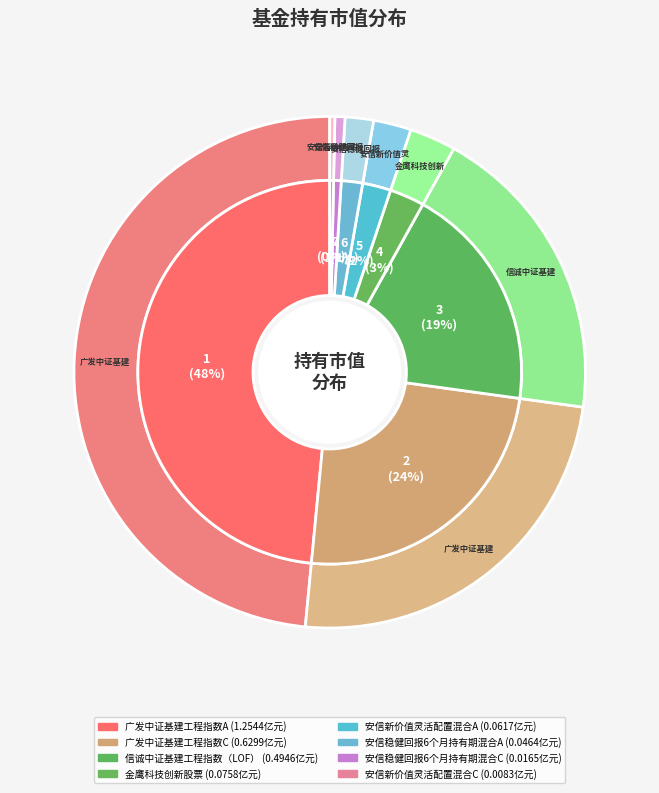

Is there any slice that represents more than half of the pie?

No